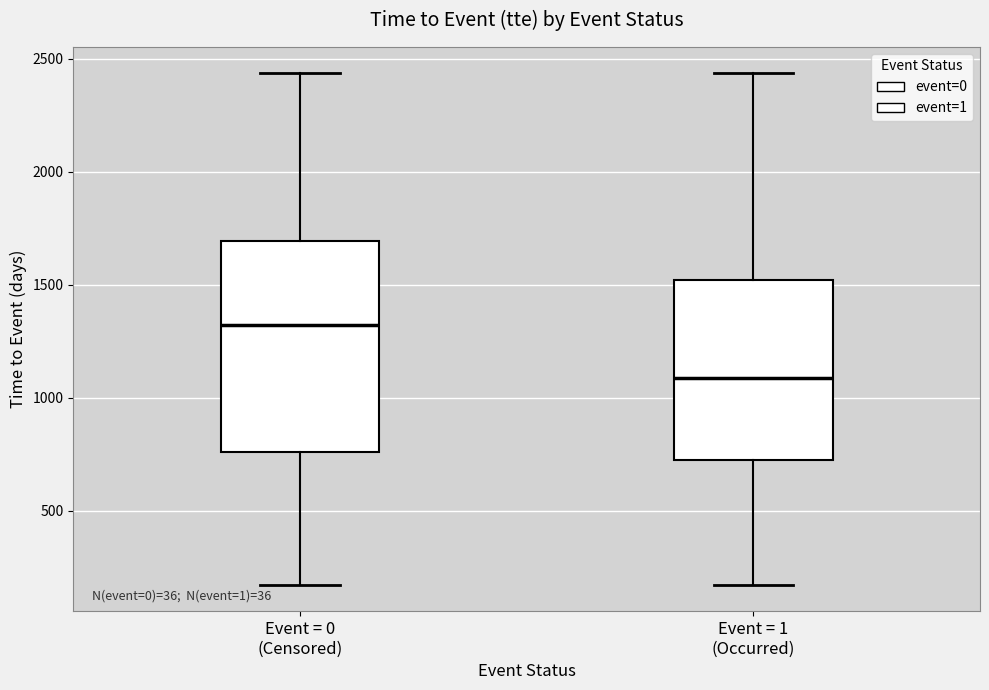

Which box's median line is the lowest?

Event = 1 (Occurred)